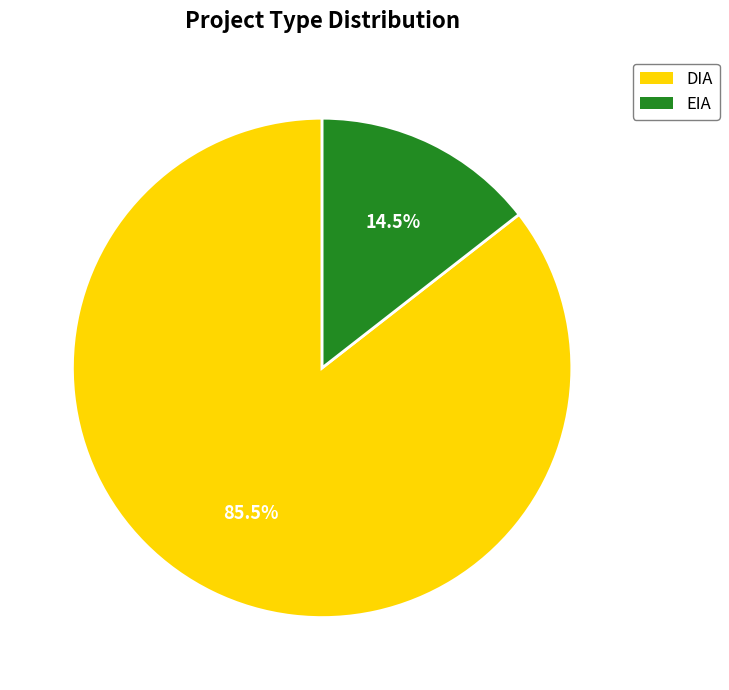

Does any single category account for the majority?

Yes